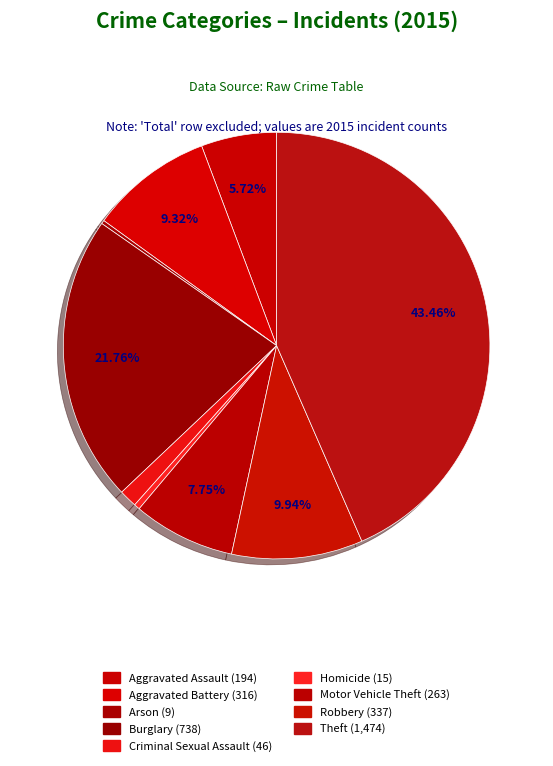

To the nearest percent, what portion does Aggravated Battery represent?

9%